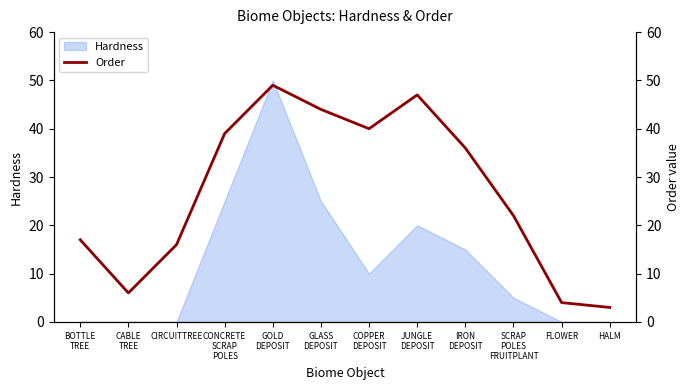

Approximately how many times larger is the value at COPPER
DEPOSIT compared to CABLE
TREE?

6.7